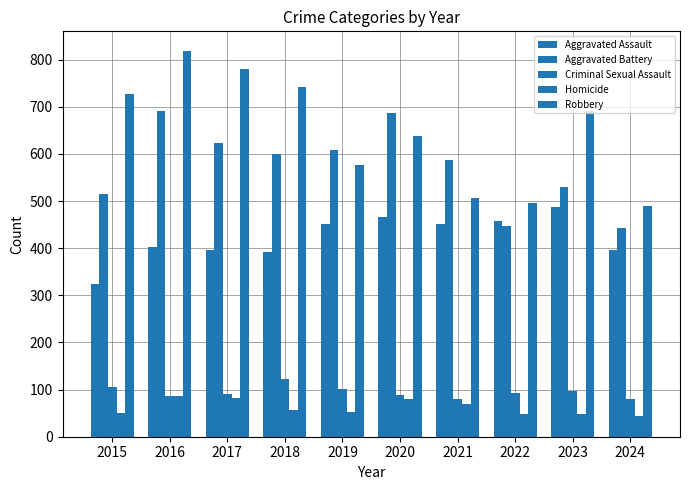

Rank the categories by Aggravated Assault value from highest to lowest.

2023, 2020, 2022, 2019, 2021, 2016, 2024, 2017, 2018, 2015